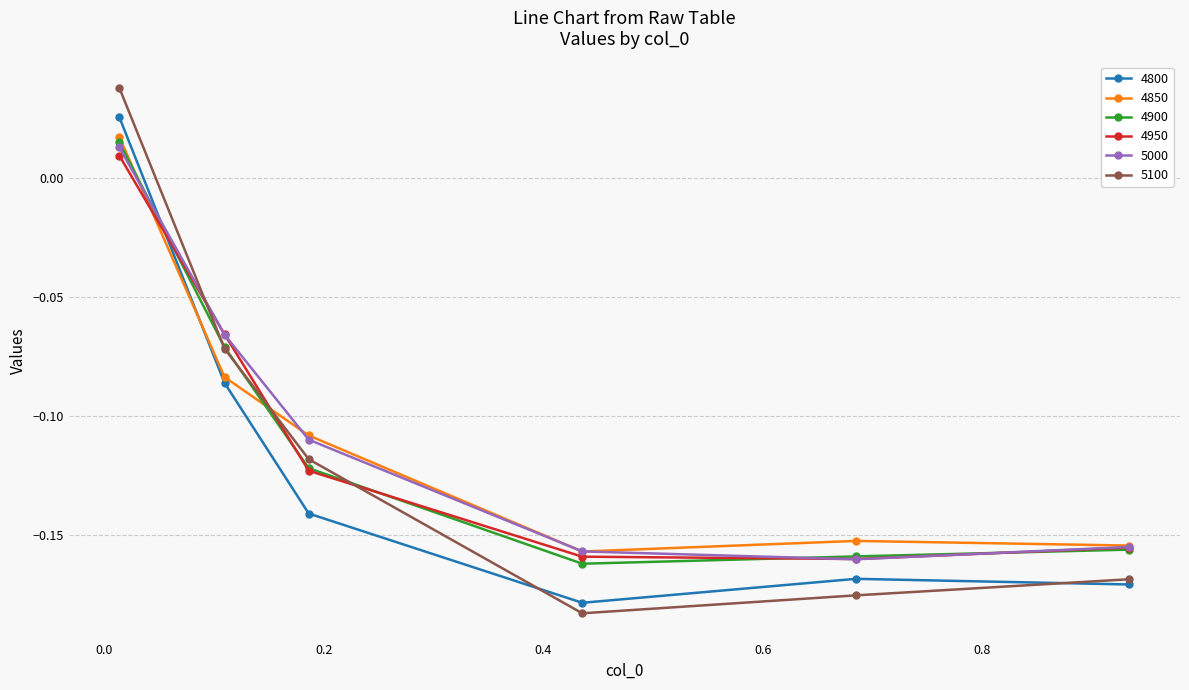

Which series has the largest range (max minus min)?

5100